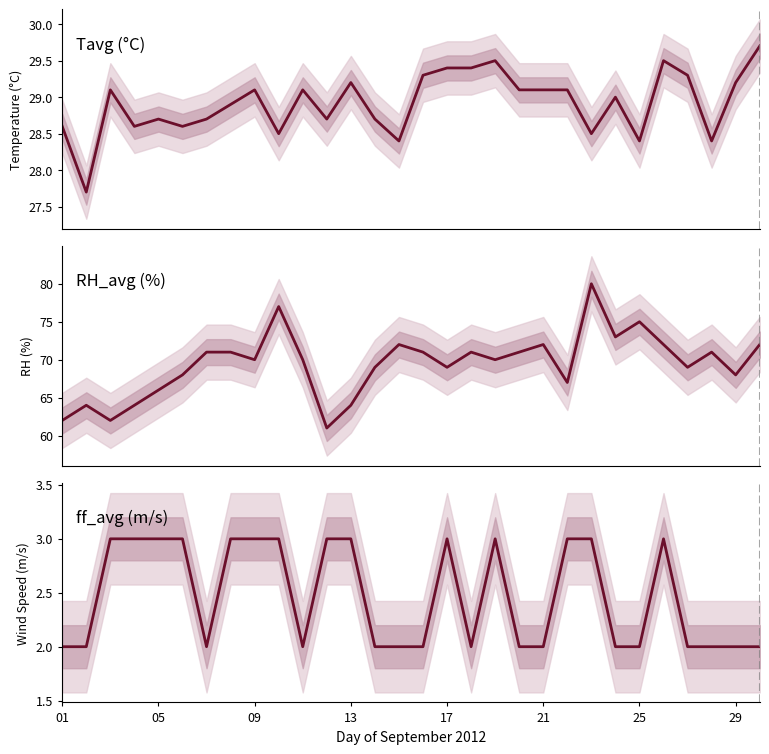

How many interior local peaks does the ff_avg (m/s) series have?

3